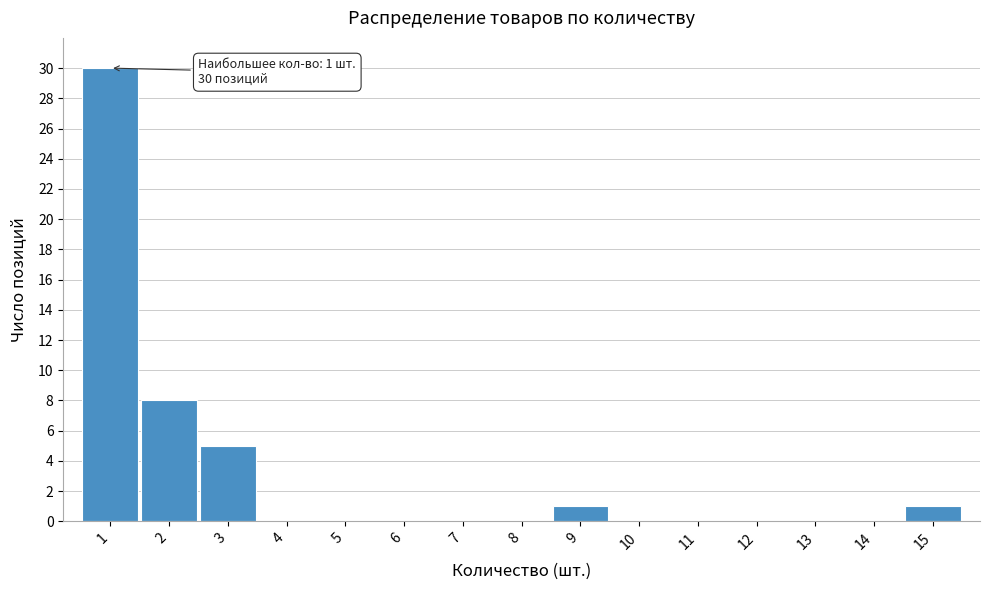

Which range on the x-axis has the tallest bar?

0.5 to 1.5